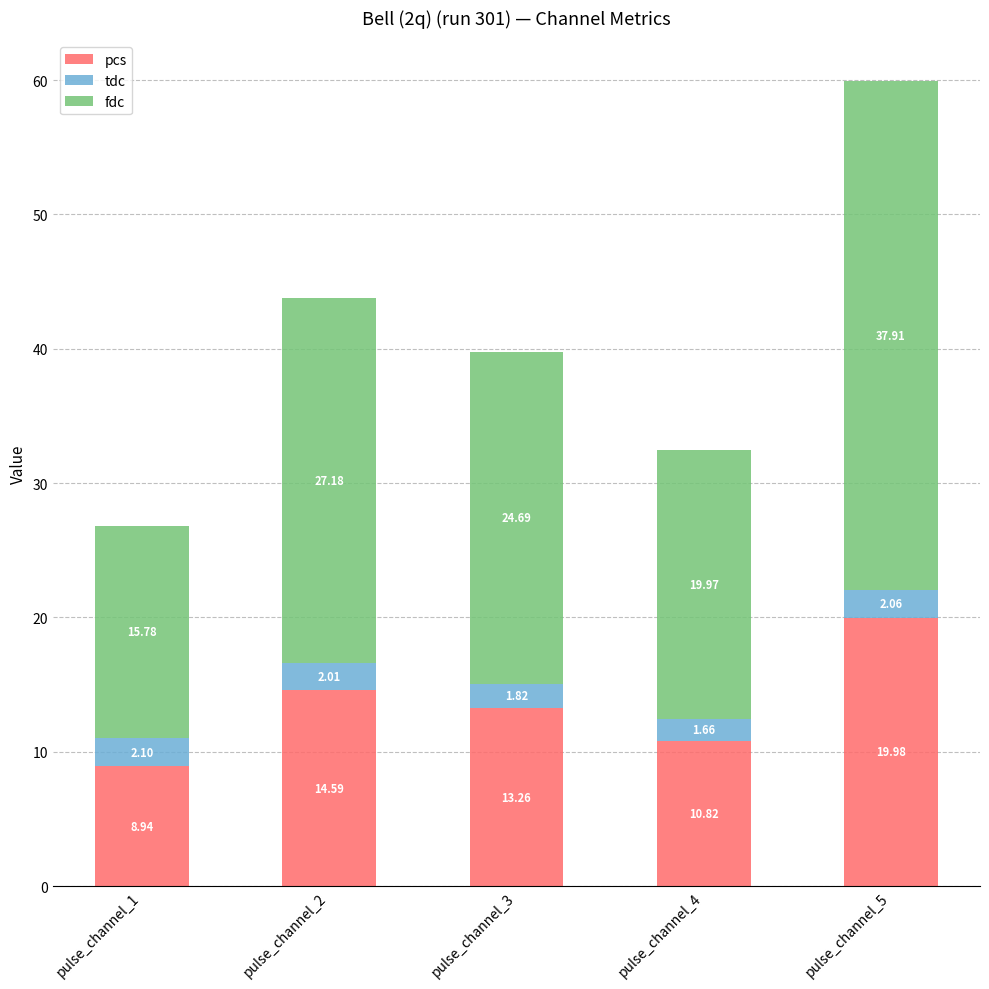

What is the difference between the maximum and minimum values in the pcs series?

11.0